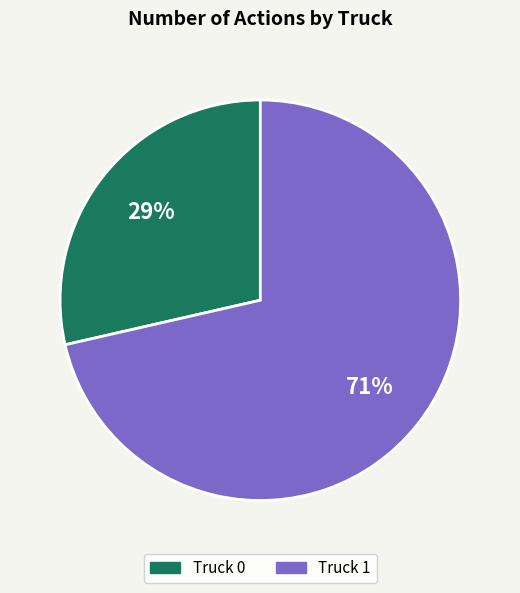

Do Truck 1 and Truck 0 together represent more than half of the pie?

Yes